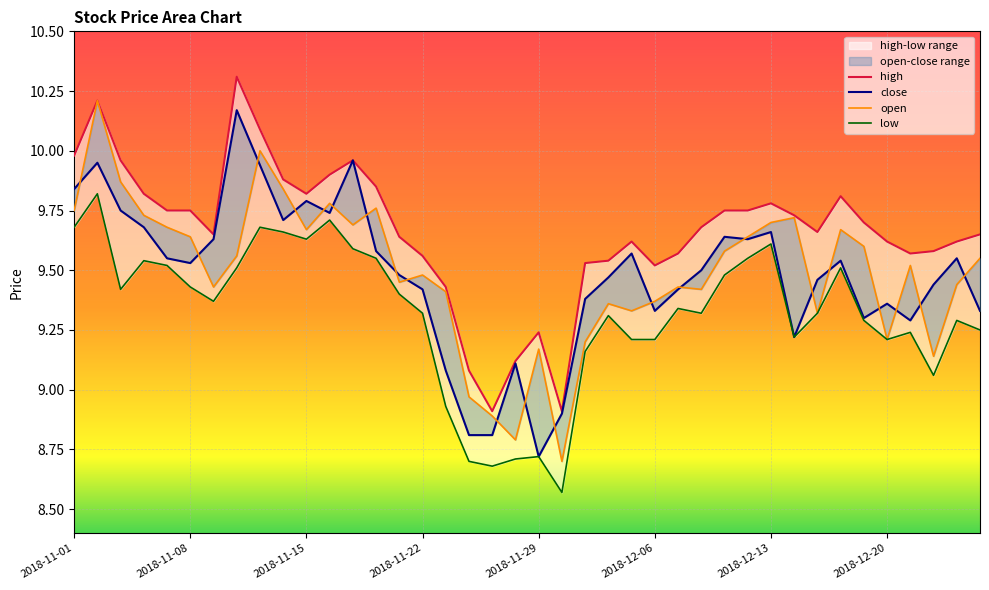

True or false: low and high cross at least once.

False